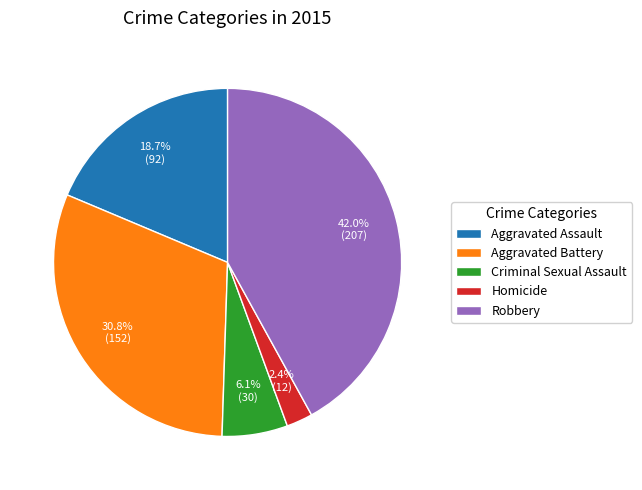

Approximately how many times larger is the value at Aggravated Assault compared to Criminal Sexual Assault?

3.1